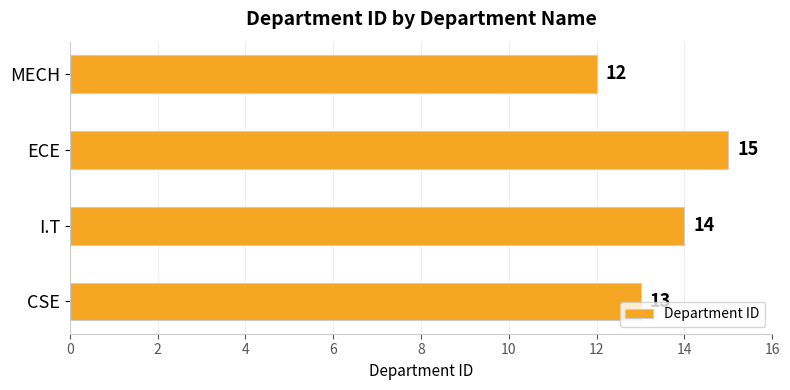

Rank the categories by value from lowest to highest.

MECH, CSE, I.T, ECE